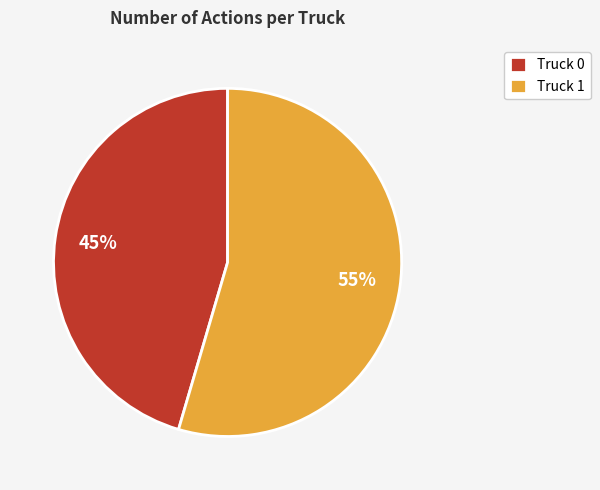

Approximately how many times larger is the value at Truck 0 compared to Truck 1?

0.8